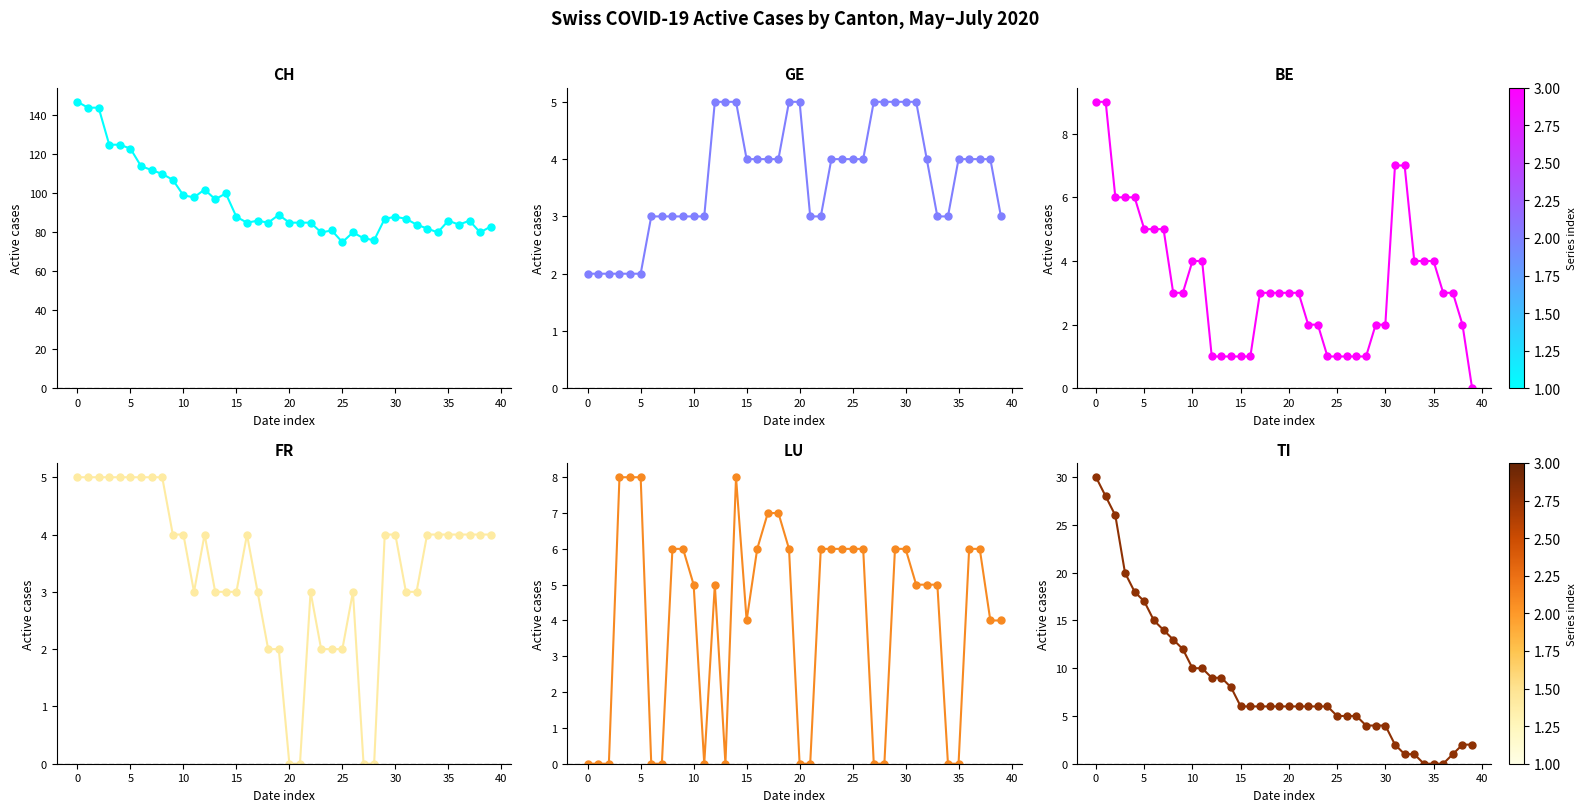

What is the sum of all LU values?

161